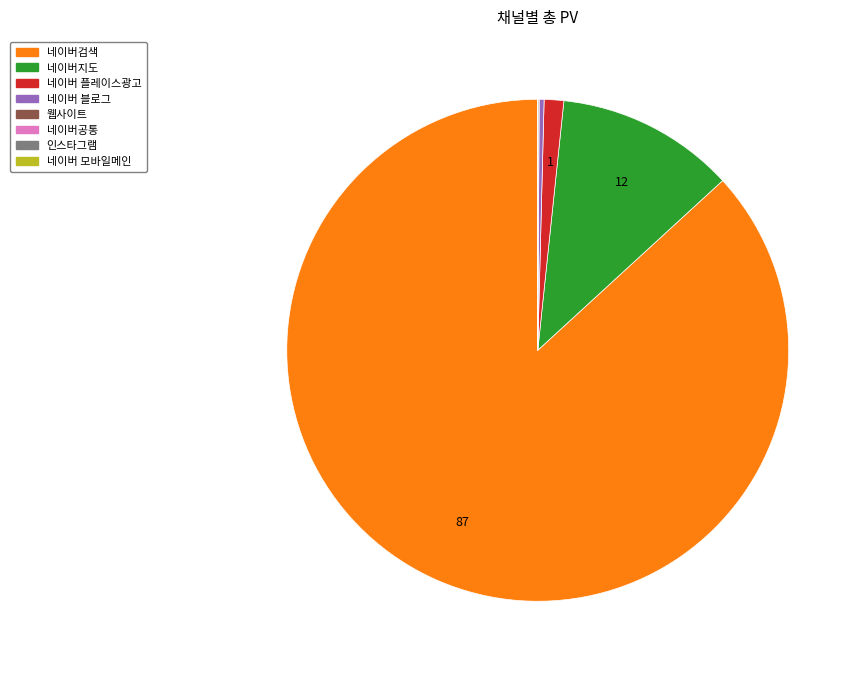

True or false: 네이버 블로그 accounts for 8% of the total.

False